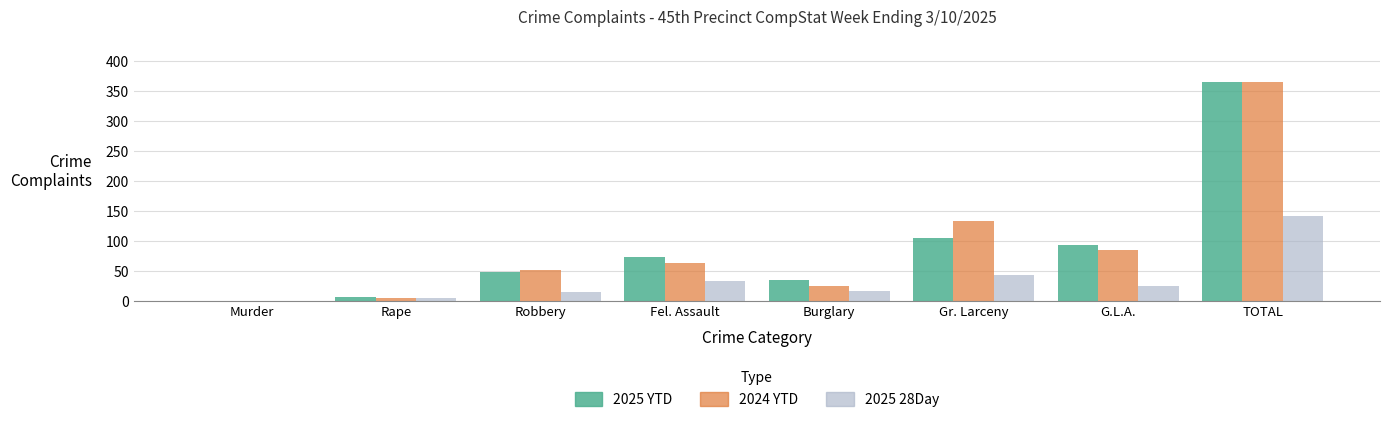

What is the greatest value displayed?

366